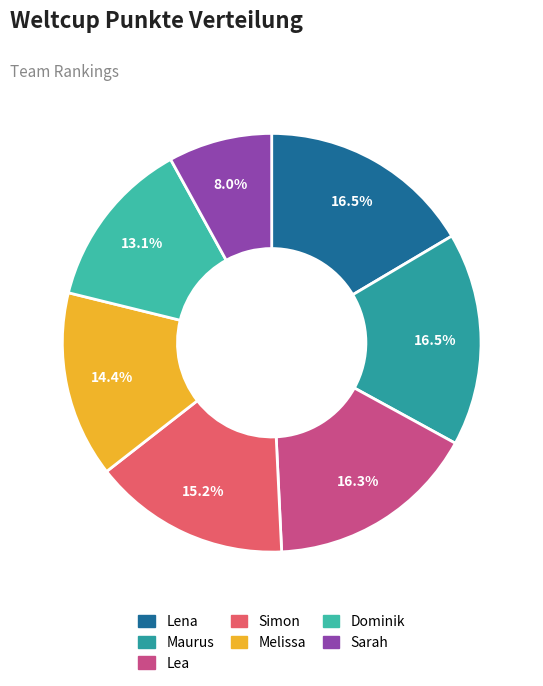

What portion of the pie excludes Lena?

83.5%